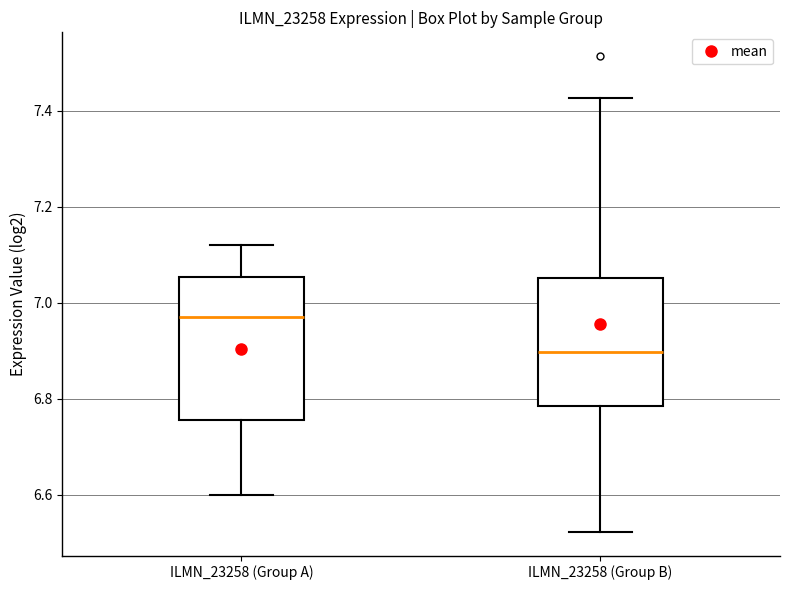

Which box is the tallest, from its lower edge to its upper edge?

ILMN_23258 (Group A)